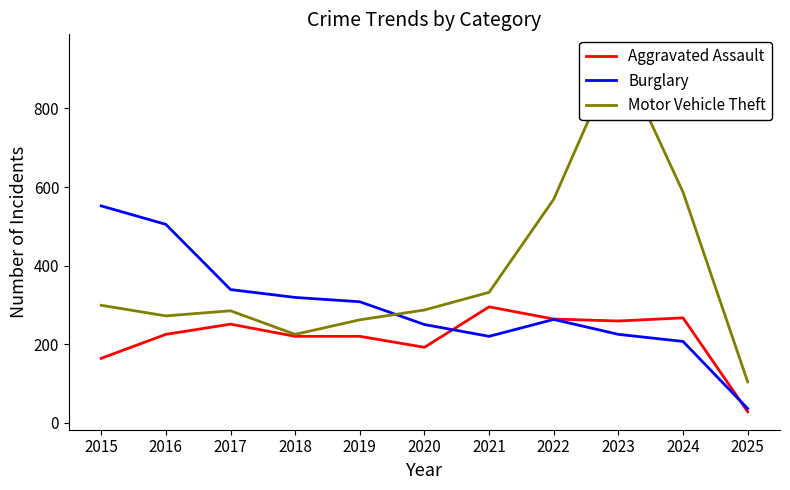

At which label does Motor Vehicle Theft reach its minimum?

2025